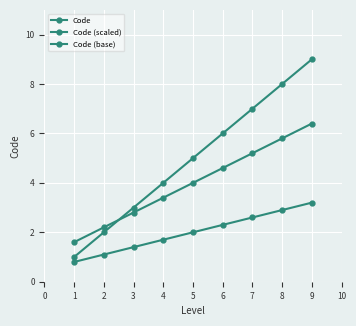

List the series in order of their peak value, highest first.

Code, Code (scaled), Code (base)